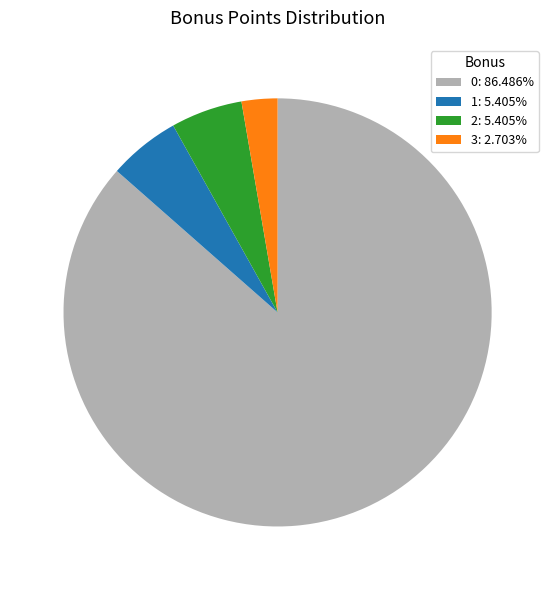

Is the sum of 0: 86.486% and 2: 5.405% greater than half?

Yes